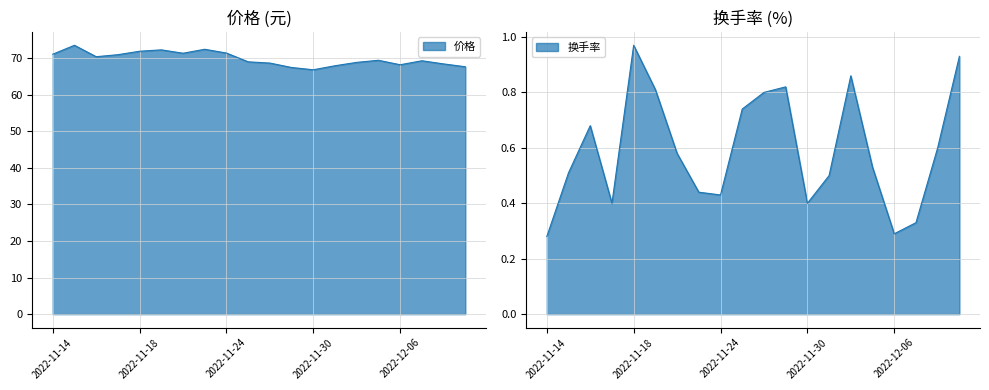

What is the average value of the 价格 series?

69.8